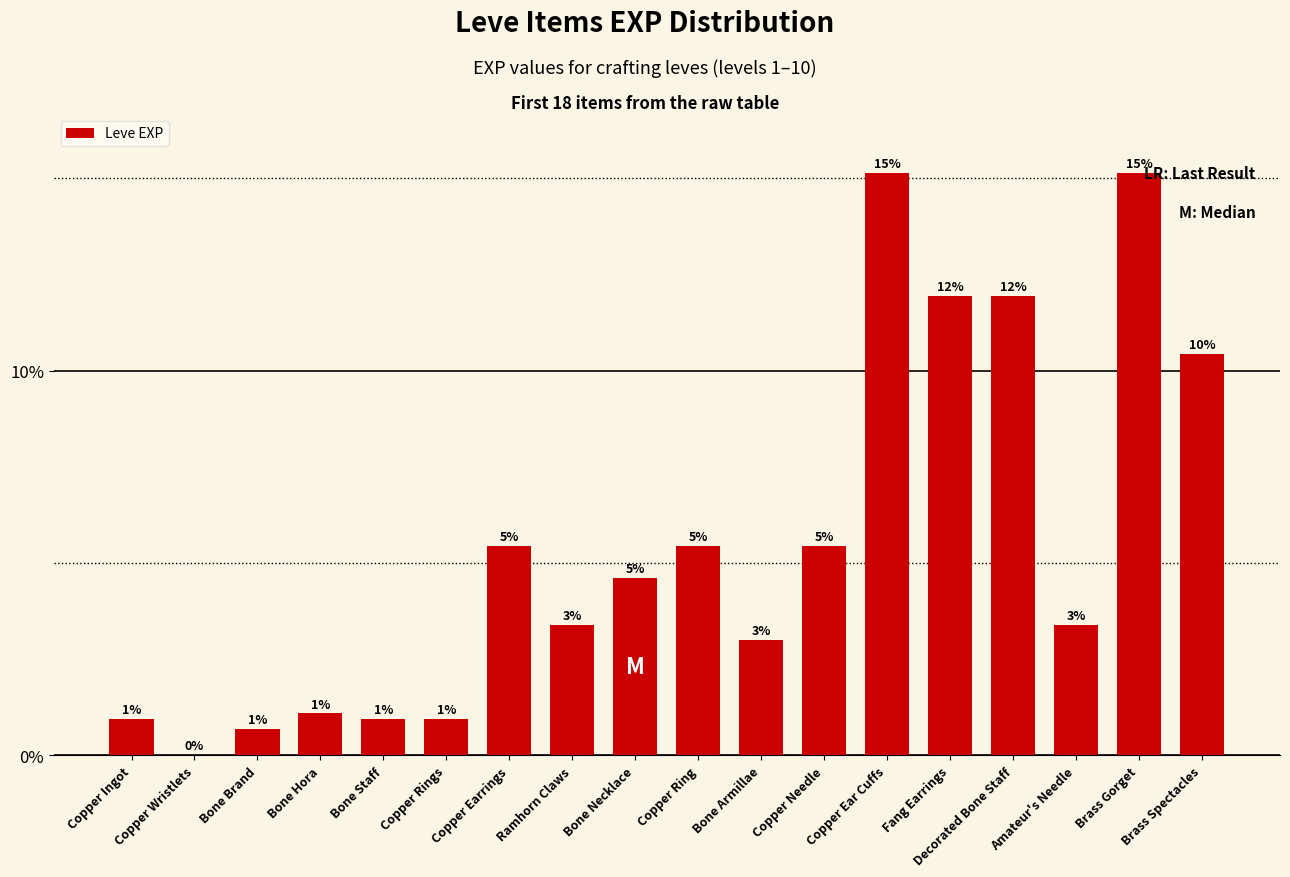

Rank the categories by value from highest to lowest.

Copper Ear Cuffs, Brass Gorget, Fang Earrings, Decorated Bone Staff, Brass Spectacles, Copper Earrings, Copper Ring, Copper Needle, Bone Necklace, Ramhorn Claws, Amateur's Needle, Bone Armillae, Bone Hora, Copper Ingot, Bone Staff, Copper Rings, Bone Brand, Copper Wristlets